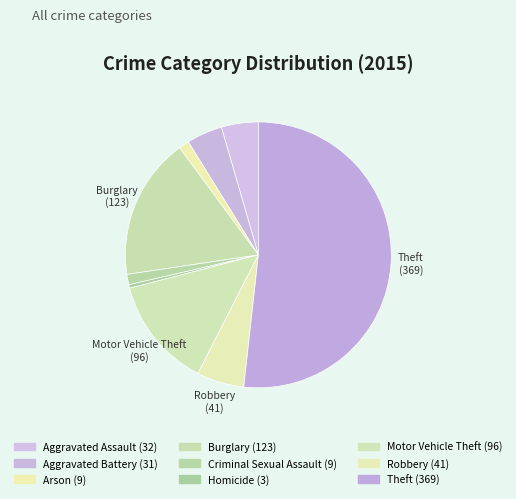

Is there a majority slice in this chart?

Yes